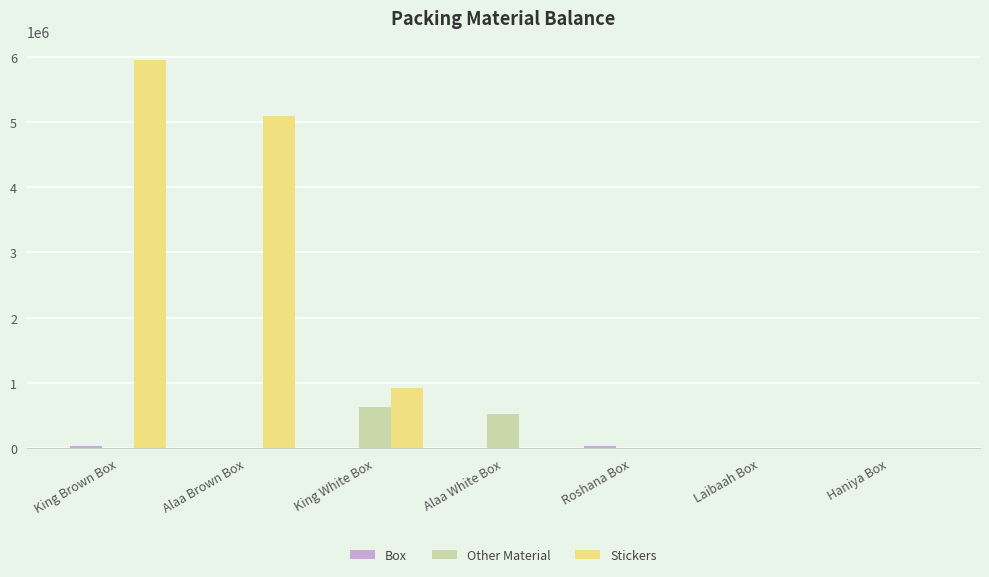

How many categories are shown in the chart?

7